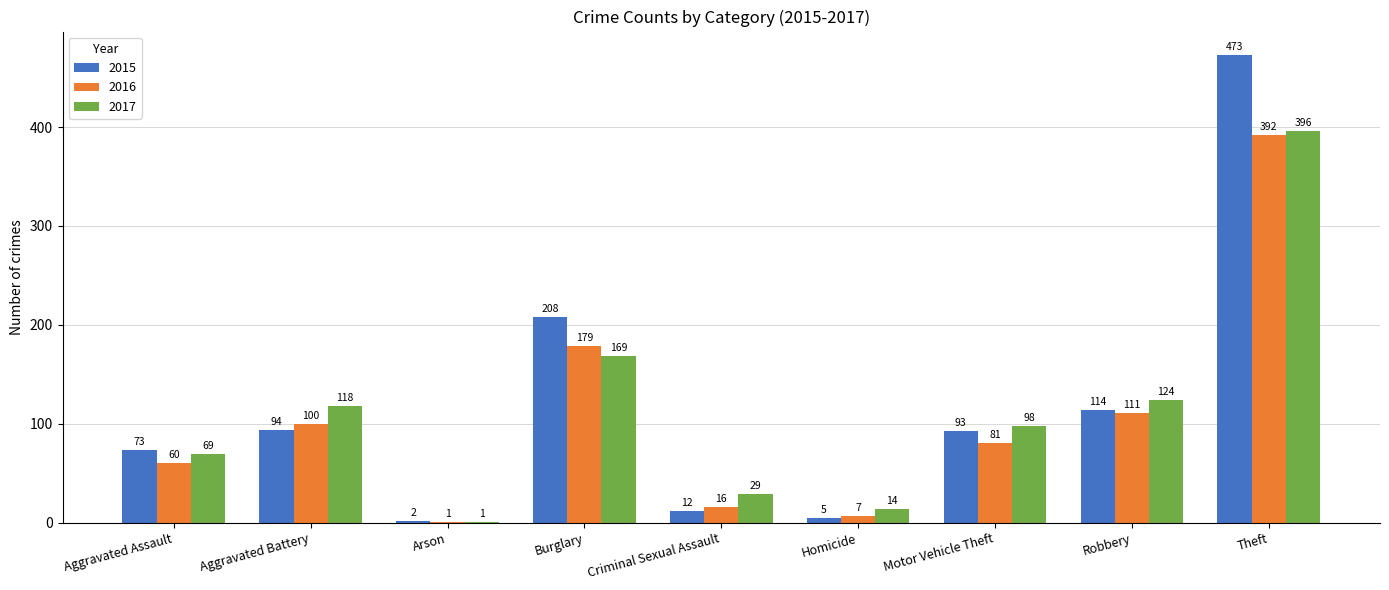

What are all the series names shown in the legend?

2015, 2016, 2017